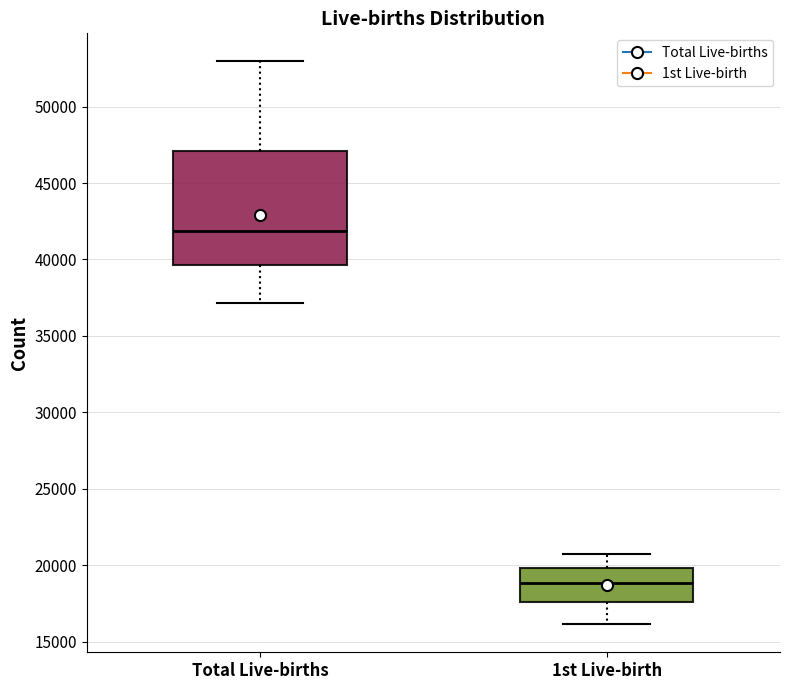

Reading left to right, transcribe this box plot: for each box, give where its median line is, the range the box spans, and where its two whiskers end, as read against the y-axis. The values are not printed on the chart, so give them approximately, as read against the axis.

Total Live-births: median 42000, box 39500 to 47000, whiskers 37000 to 53000
1st Live-birth: median 19000, box 17500 to 20000, whiskers 16000 to 21000